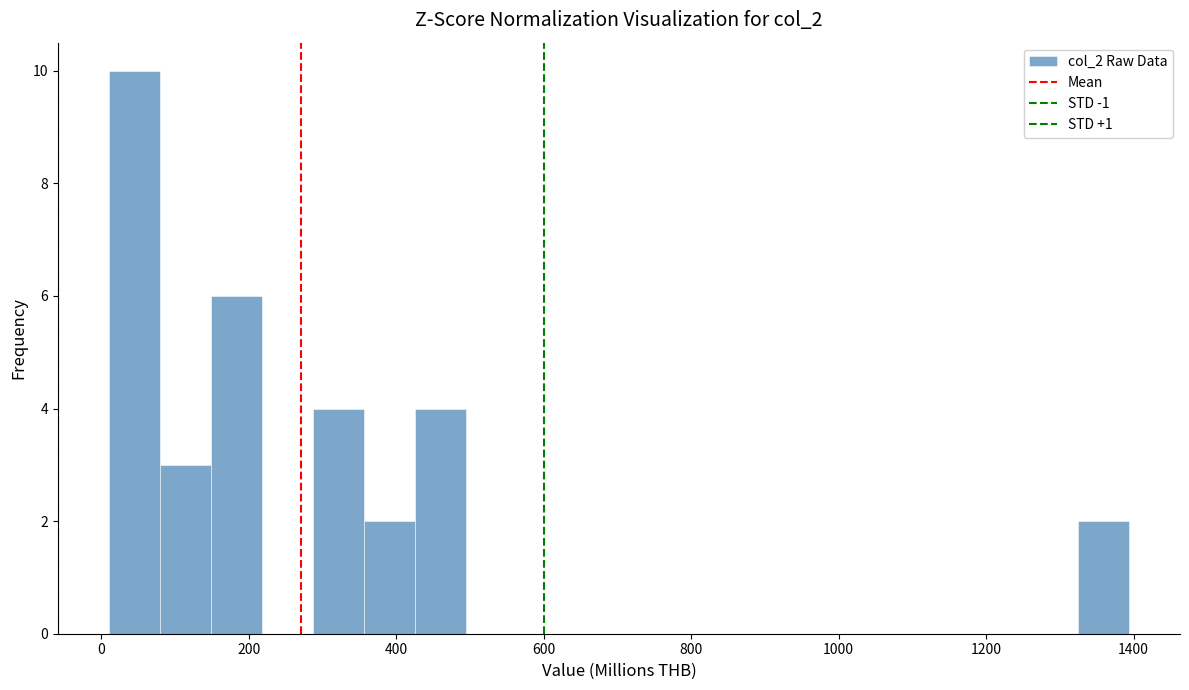

Around what value on the x-axis is the tallest bar? Give the approximate position of its centre, as read against the axis.

40